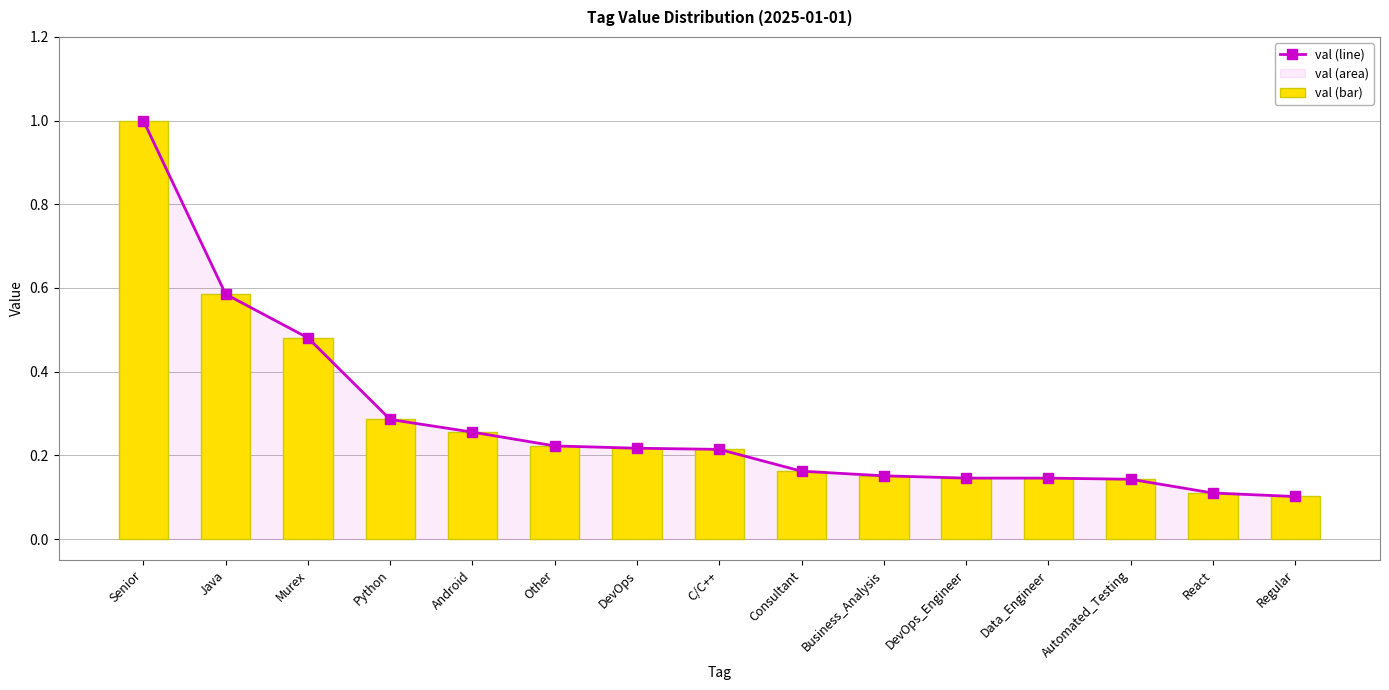

At how many categories does at least one series exceed 0?

15